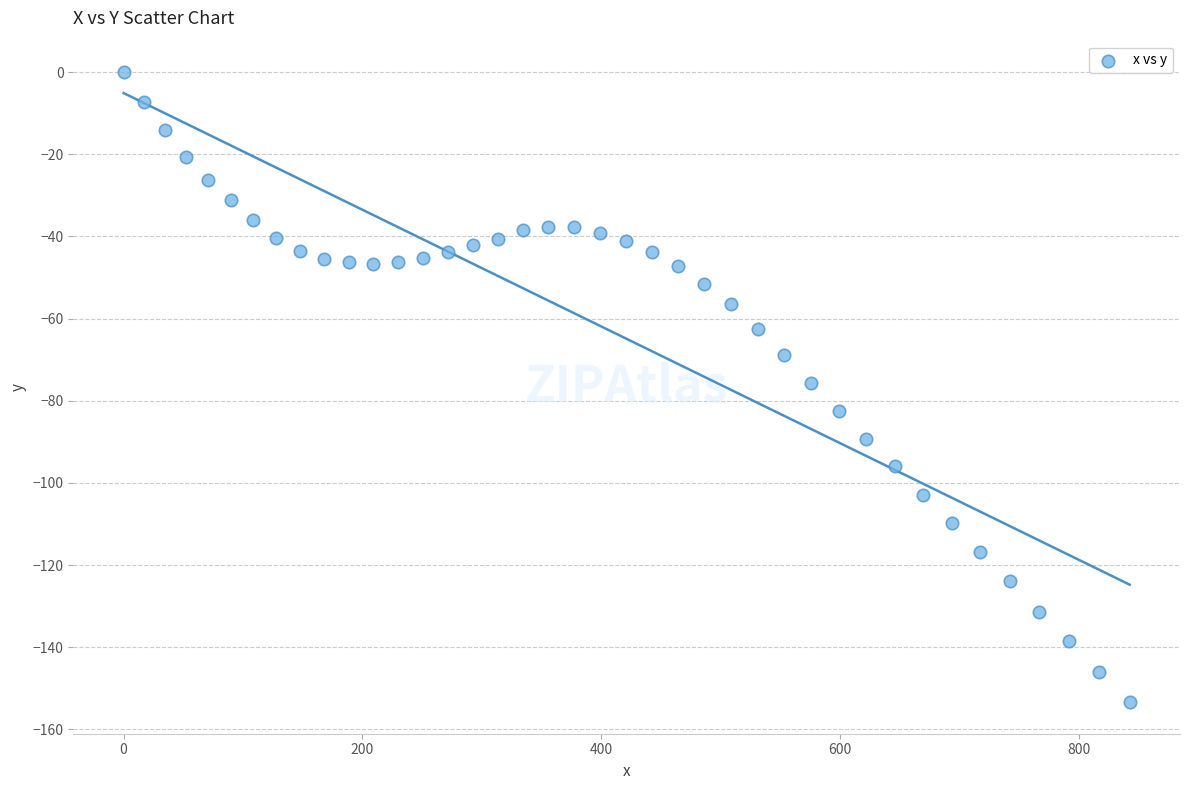

What is the range of Y values (max minus min)?

153.4